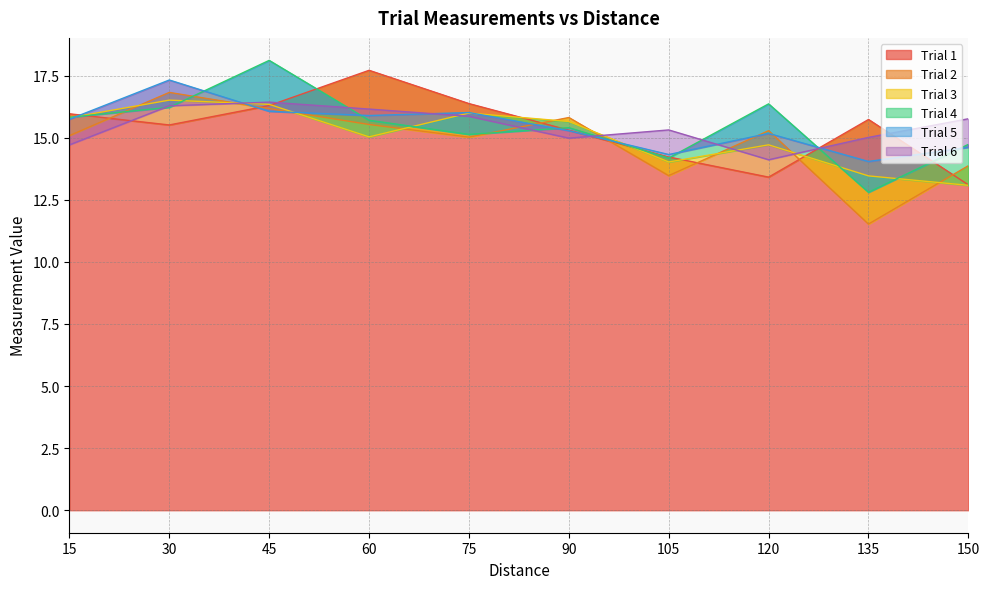

At which label is Trial 2 closest to 14?

150